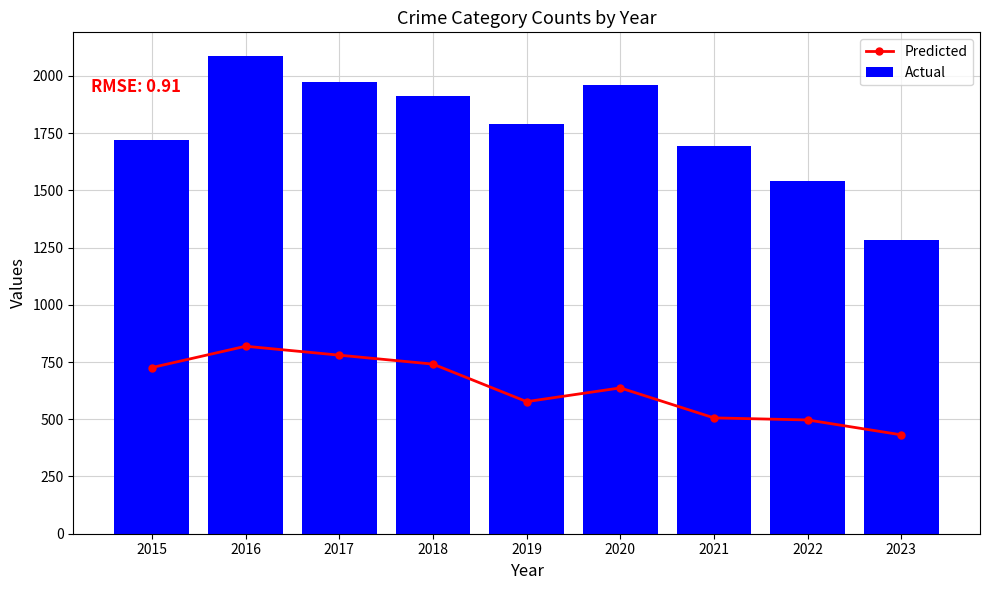

Which has a higher value, 2017 or 2023?

2017